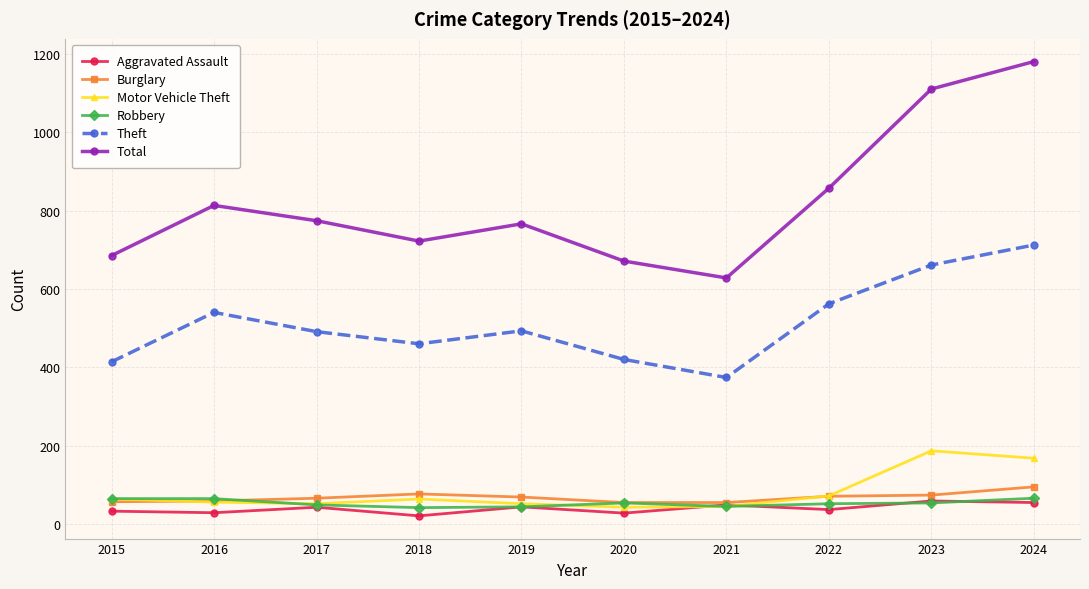

What is the difference between the highest and lowest values at 2021?

583